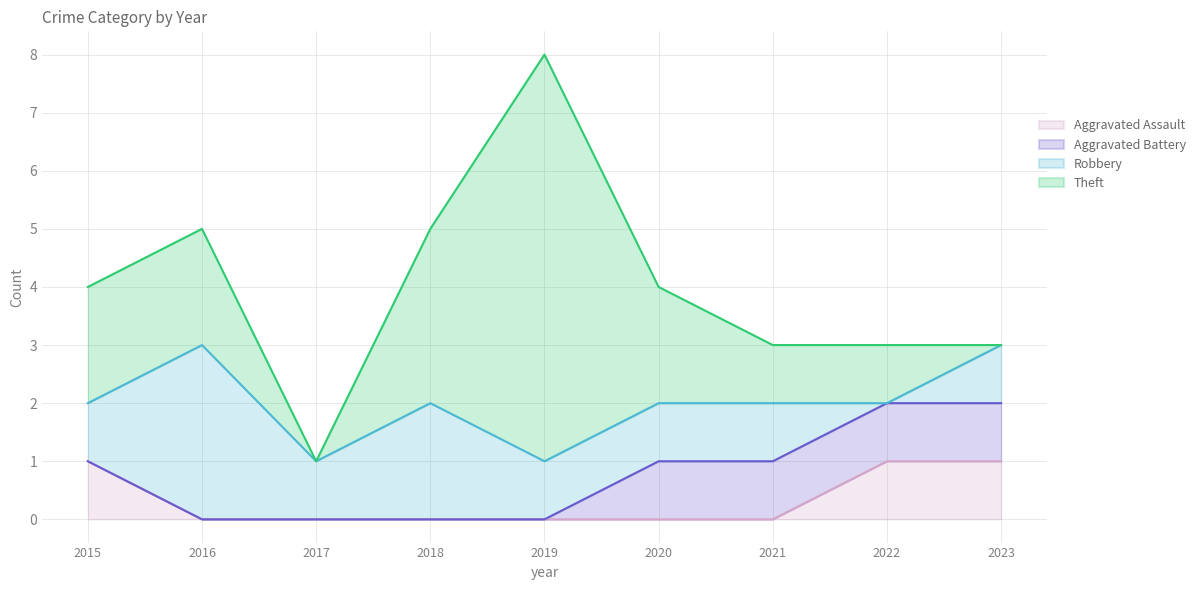

Reading right to left, list all the values displayed in this chart.

Aggravated Assault: 2023=1	2022=1	2021=0	2020=0	2019=0	2018=0	2017=0	2016=0	2015=1
Aggravated Battery: 2023=1	2022=1	2021=1	2020=1	2019=0	2018=0	2017=0	2016=0	2015=0
Robbery: 2023=1	2022=0	2021=1	2020=1	2019=1	2018=2	2017=1	2016=3	2015=1
Theft: 2023=0	2022=1	2021=1	2020=2	2019=7	2018=3	2017=0	2016=2	2015=2